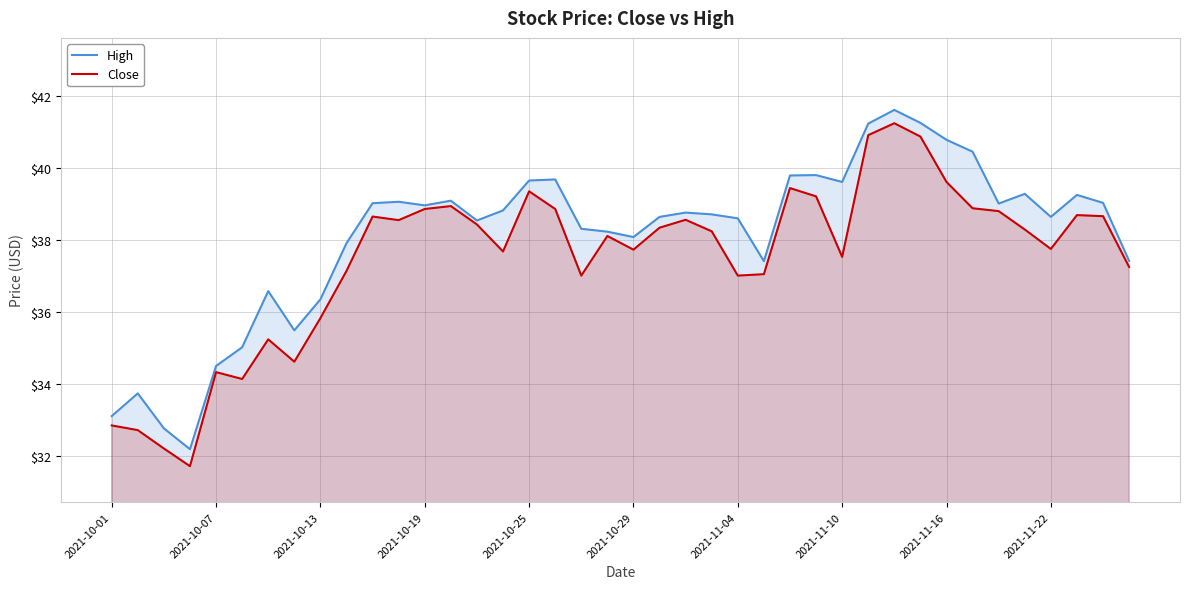

How many distinct data groups are displayed?

2